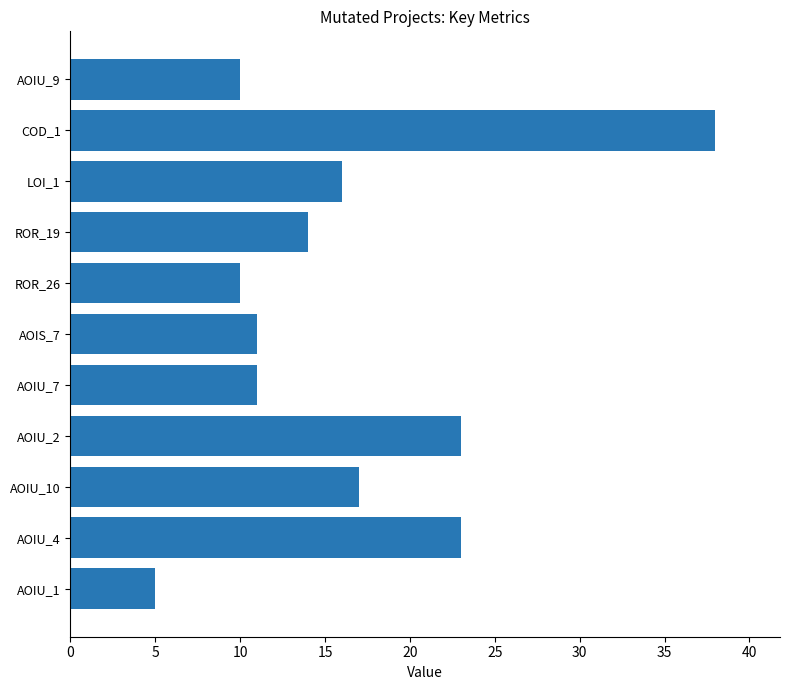

The value at LOI_1 is 16. True or false?

True